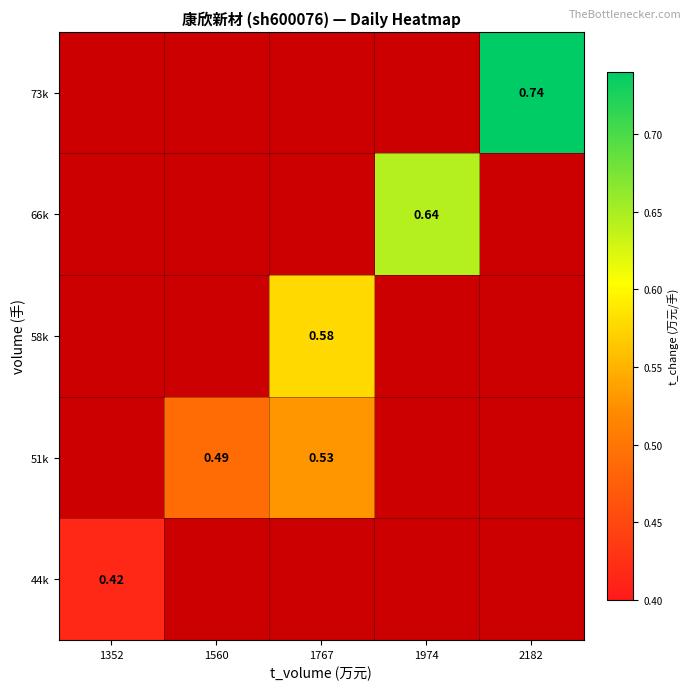

Which series has the largest range (max minus min)?

44k